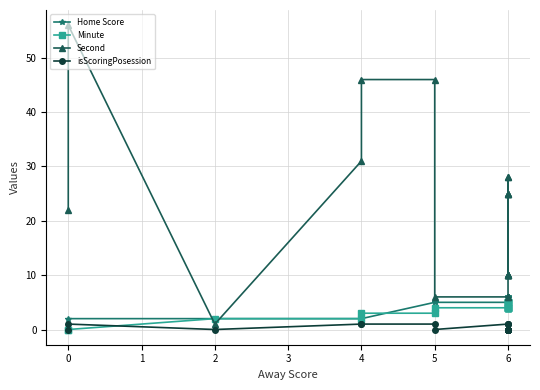

Rank the series by their maximum value, from highest to lowest.

Second, Home Score, Minute, isScoringPosession